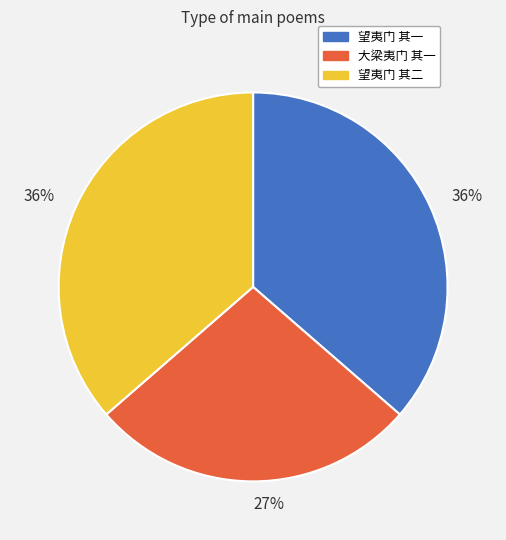

Does any single category account for the majority?

No